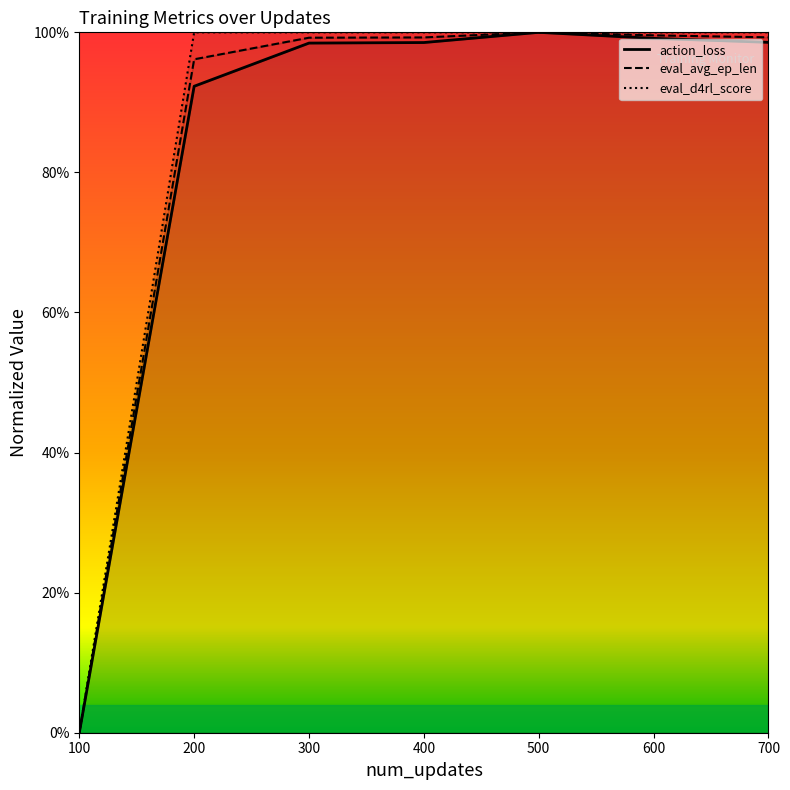

List the series in order of their peak value, lowest first.

action_loss, eval_avg_ep_len, eval_d4rl_score